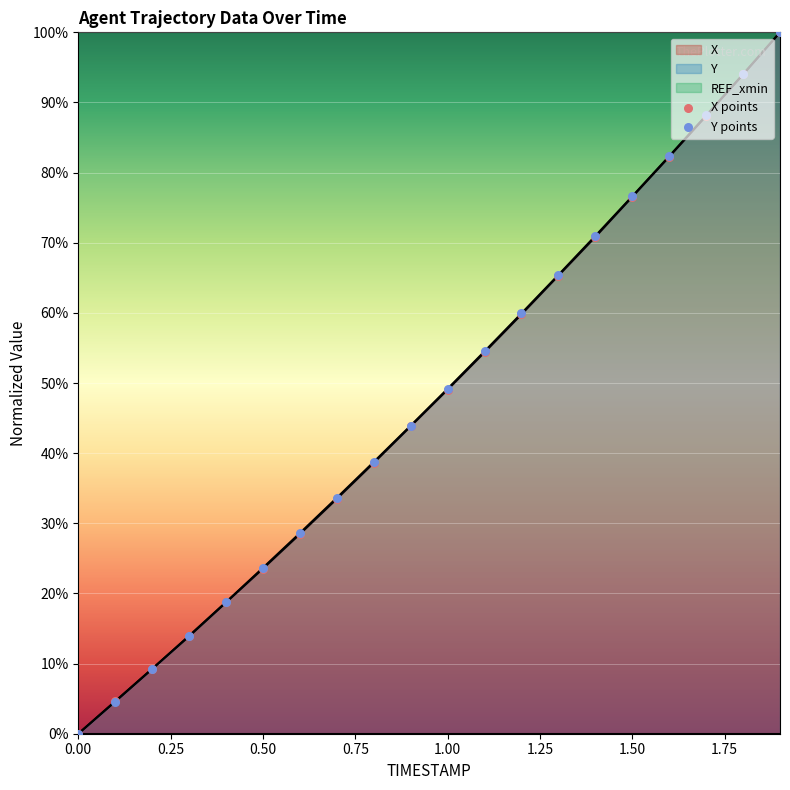

Is the value of Y points at 9 greater than the value of X points at 11?

No